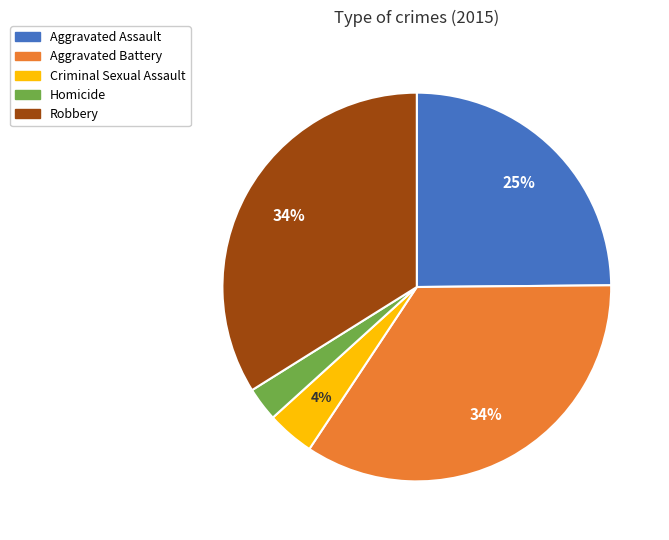

To the nearest percent, what is the average slice percentage?

20%